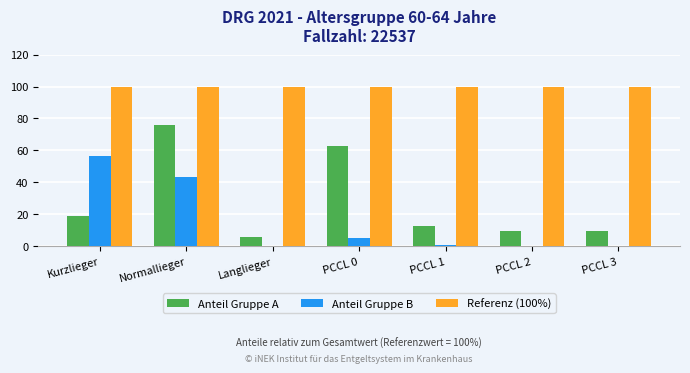

Which series has the largest total across all categories?

Referenz (100%)